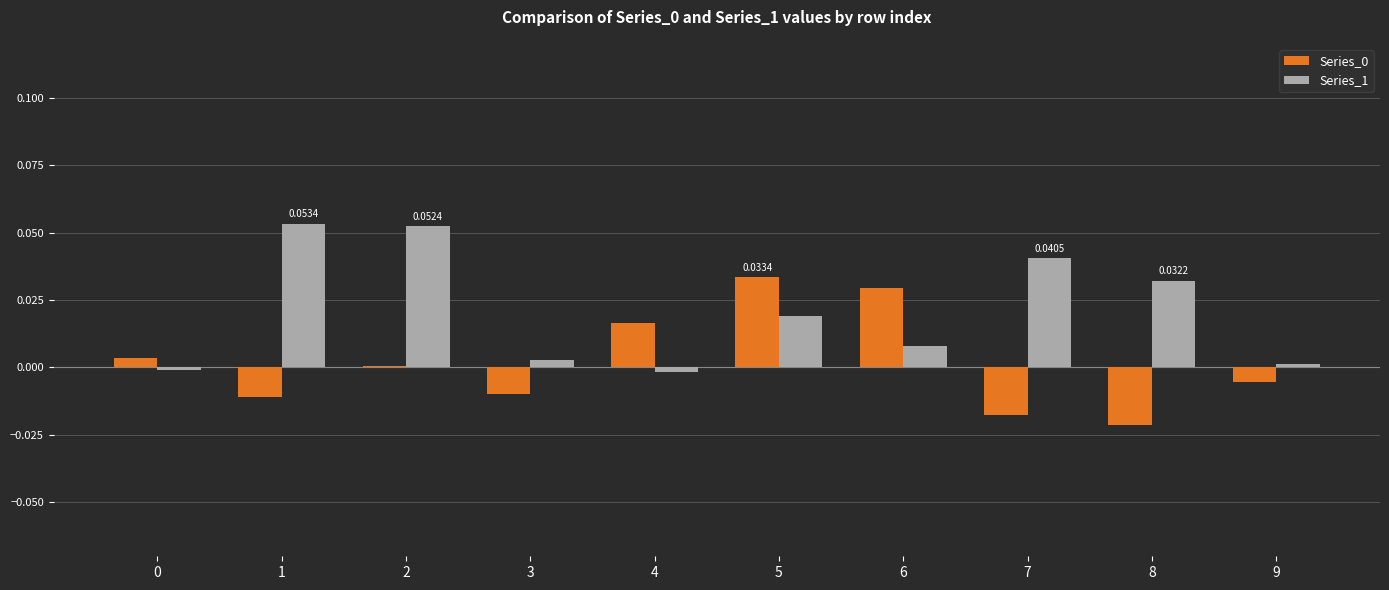

Which series has the largest total across all categories?

Series_1